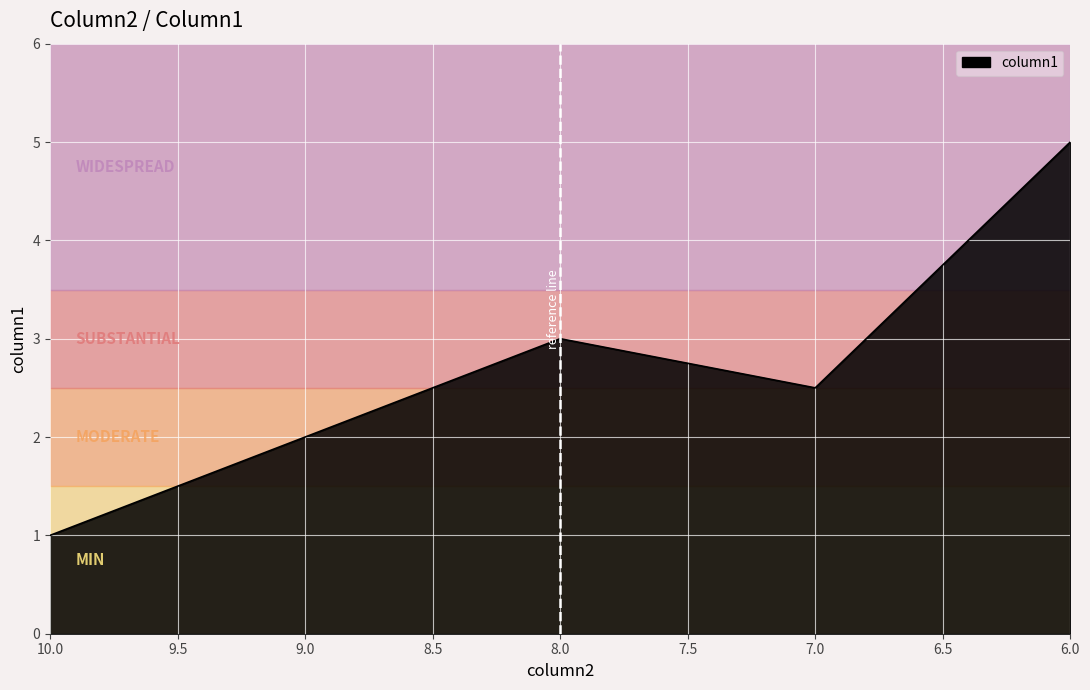

How many values are below 2?

1